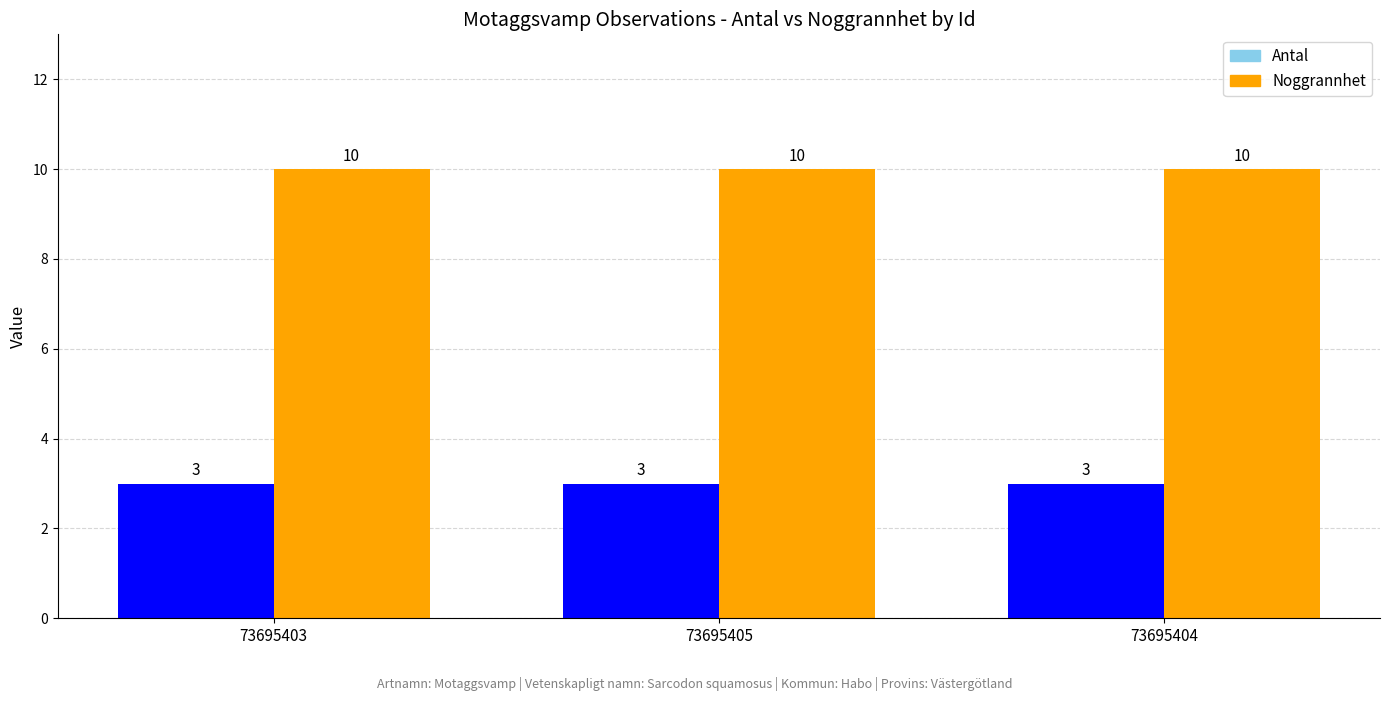

What is the total value across all series at 73695404?

13